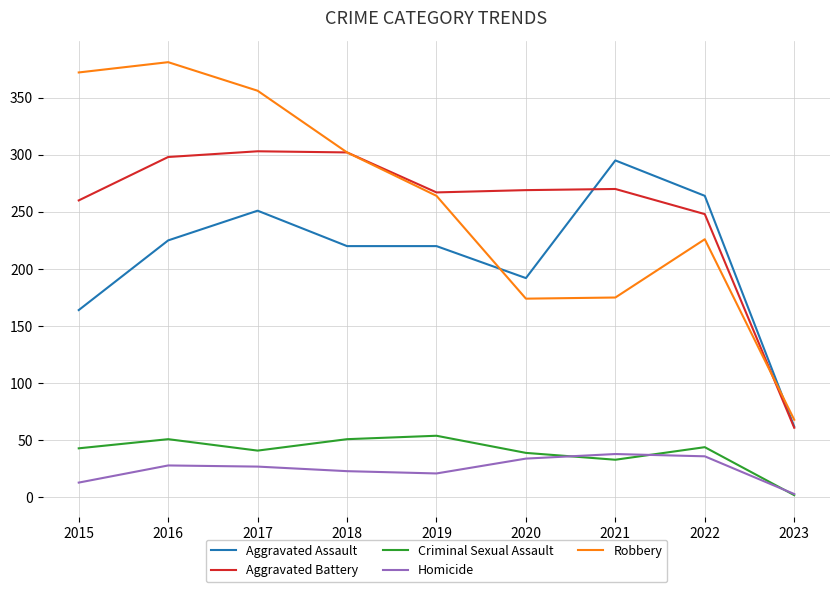

Rank the series by their maximum value, from lowest to highest.

Homicide, Criminal Sexual Assault, Aggravated Assault, Aggravated Battery, Robbery